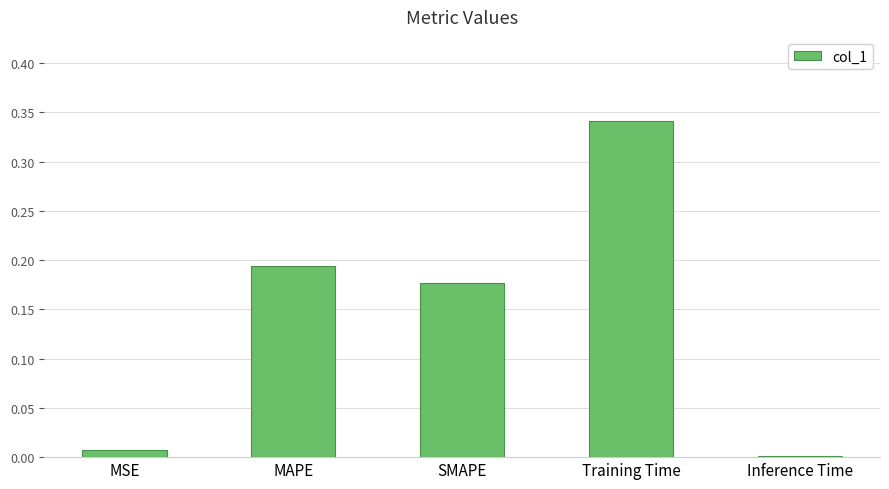

The value at MSE is 0.0. True or false?

True